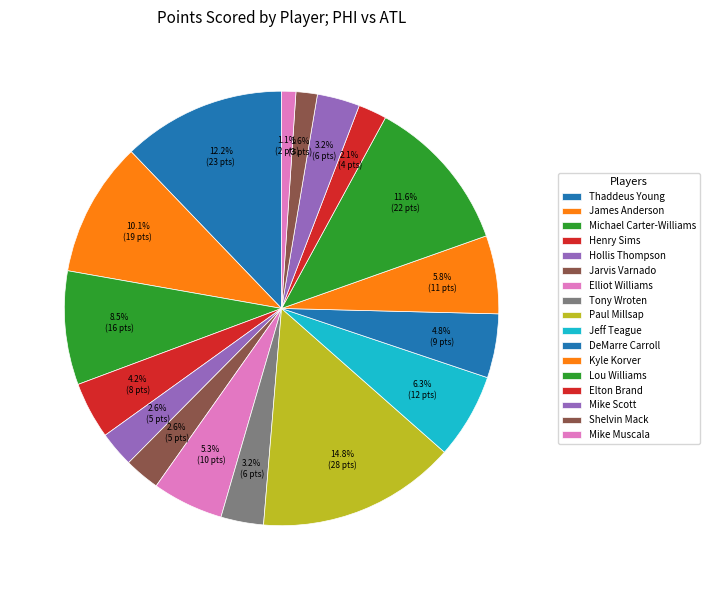

Which category has the smallest portion of the pie?

Mike Muscala